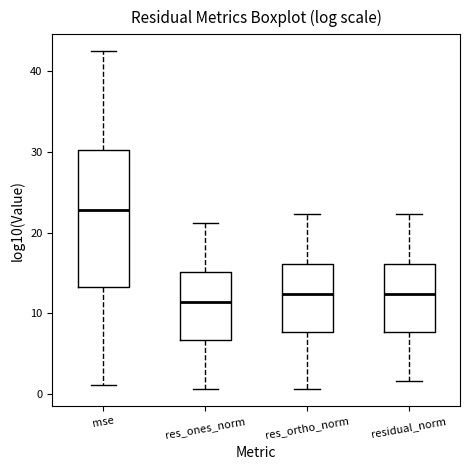

Reading left to right, read every box against the y-axis: the position of its median line, the range the box covers, and the ends of its whiskers. The values are not printed on the chart, so give them approximately, as read against the axis.

mse: median 23, box 13 to 30, whiskers 1 to 42
res_ones_norm: median 11, box 7 to 15, whiskers 1 to 21
res_ortho_norm: median 12, box 8 to 16, whiskers 1 to 22
residual_norm: median 12, box 8 to 16, whiskers 2 to 22